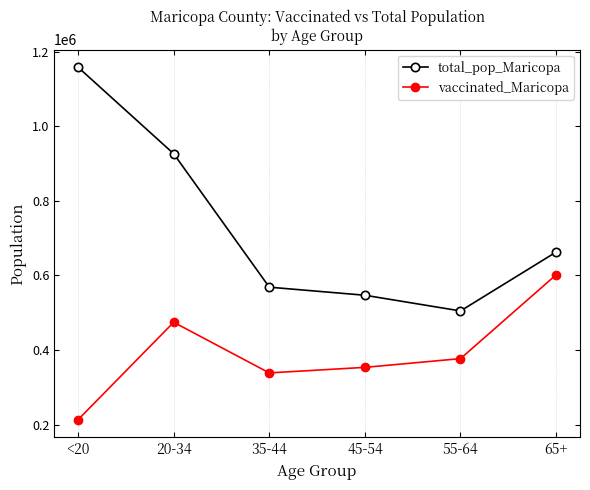

At which label is total_pop_Maricopa closest to 831544?

20-34